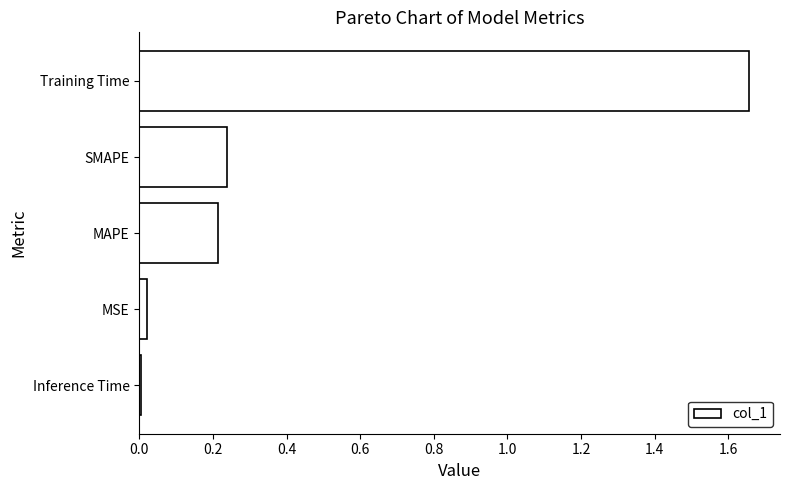

Which category has the lowest value across all series?

Inference Time